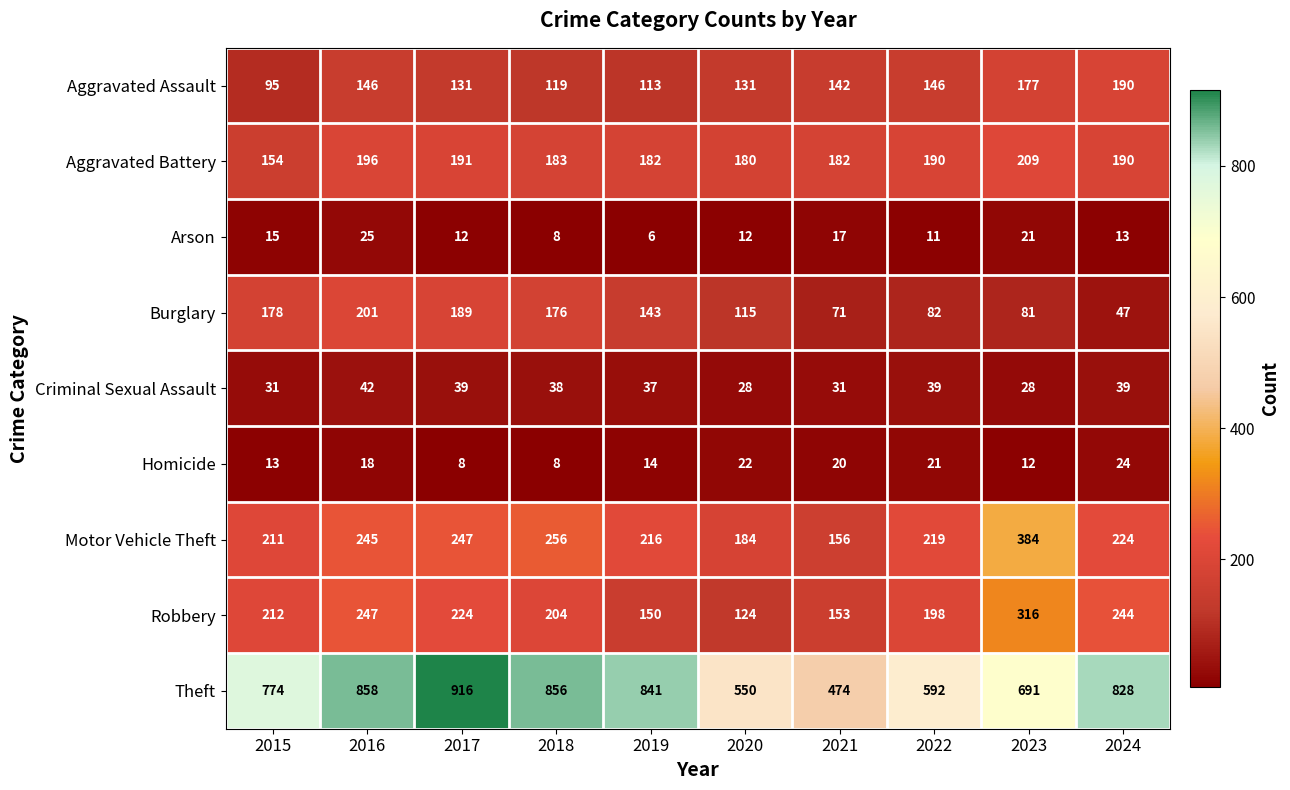

The Theft series shows 1440 at 2024. True or false?

False